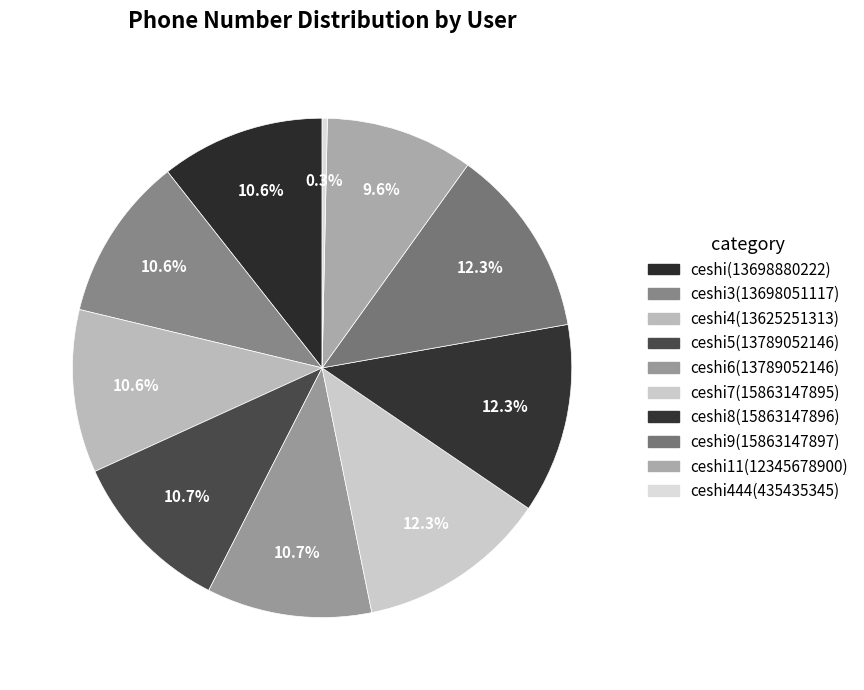

Does any single category account for the majority?

No